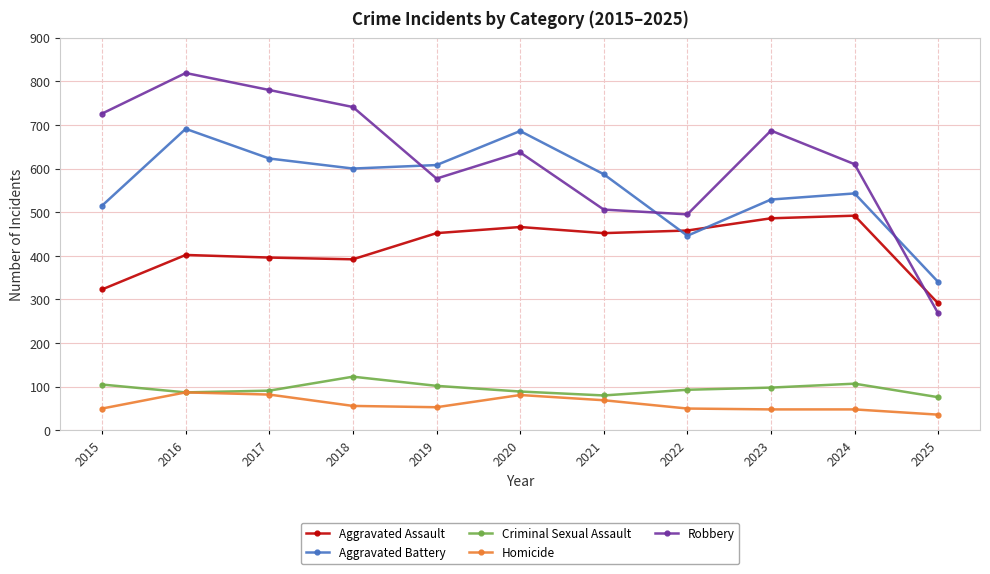

True or false: Aggravated Battery and Criminal Sexual Assault cross at least once.

False